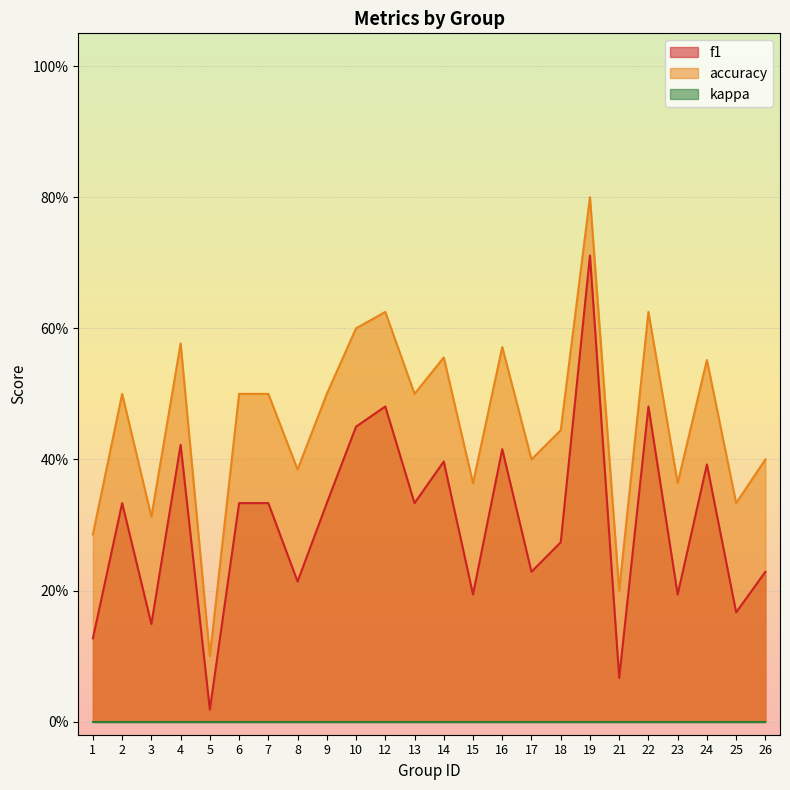

What is the value of the accuracy point at the 7th from the left?

0.5